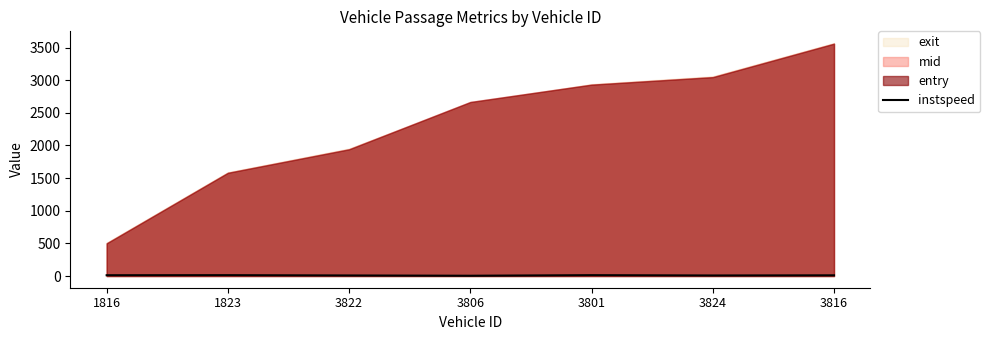

What is the value of the 5th point from the left?

14.0